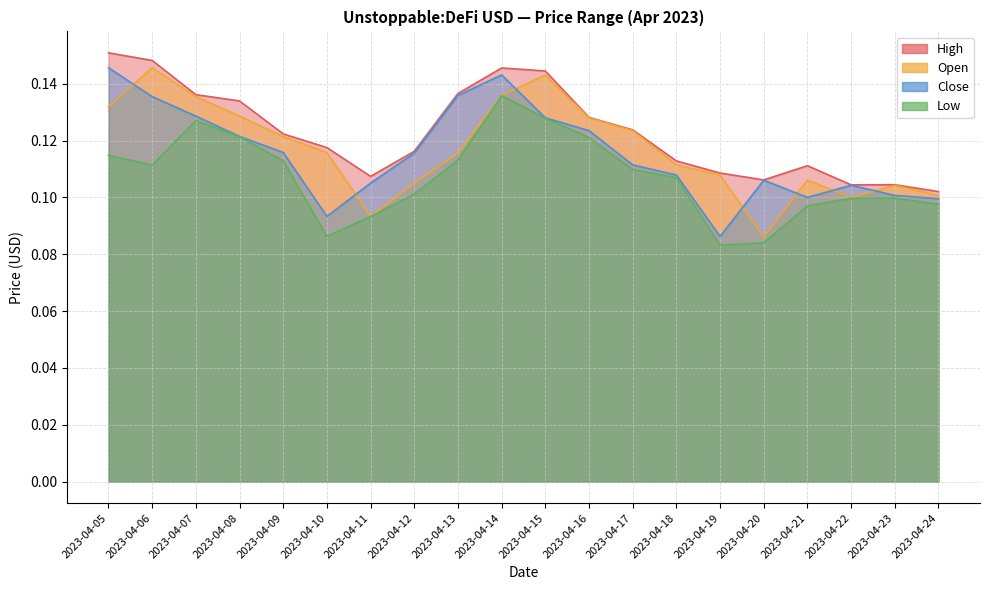

Which series has the largest total across all categories?

High